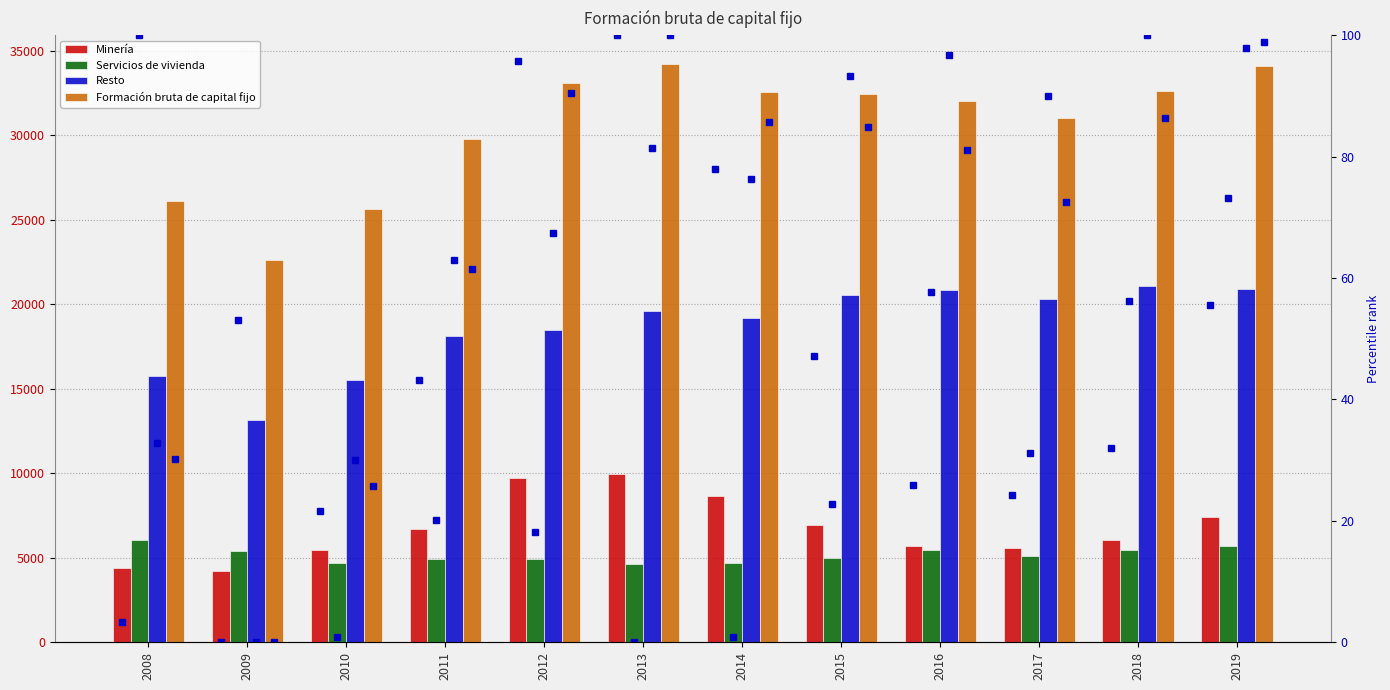

What is the sum of all Servicios de vivienda values?

61953.0